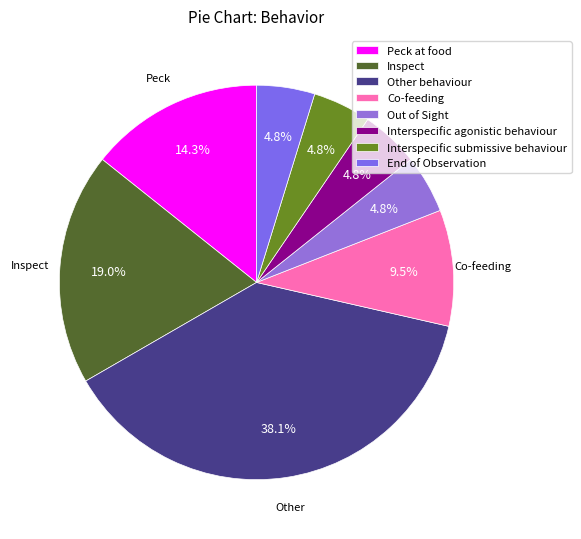

To the nearest percent, what percentage of the pie is Other behaviour?

38%